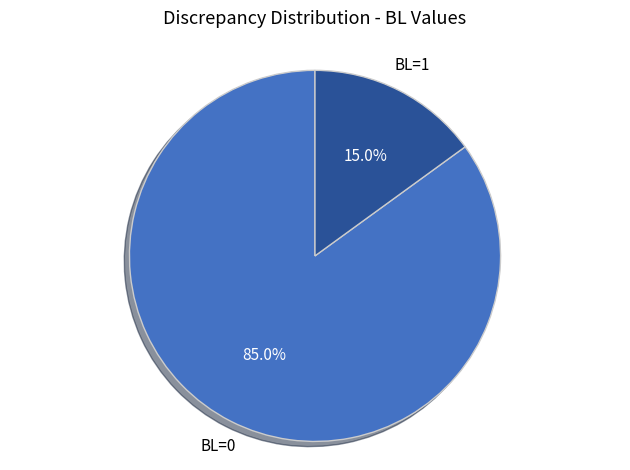

How many slices are in this pie chart?

2